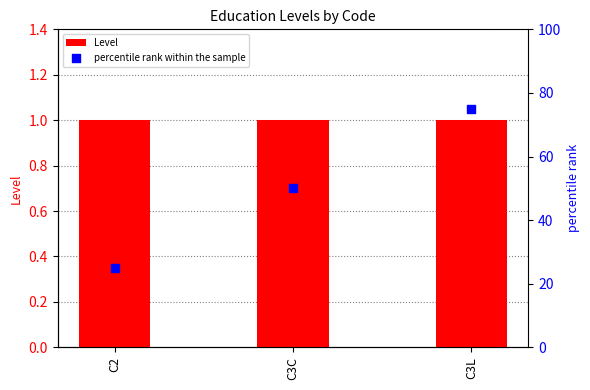

Is the value of Level at C3L greater than the value of percentile rank within the sample at C3L?

No